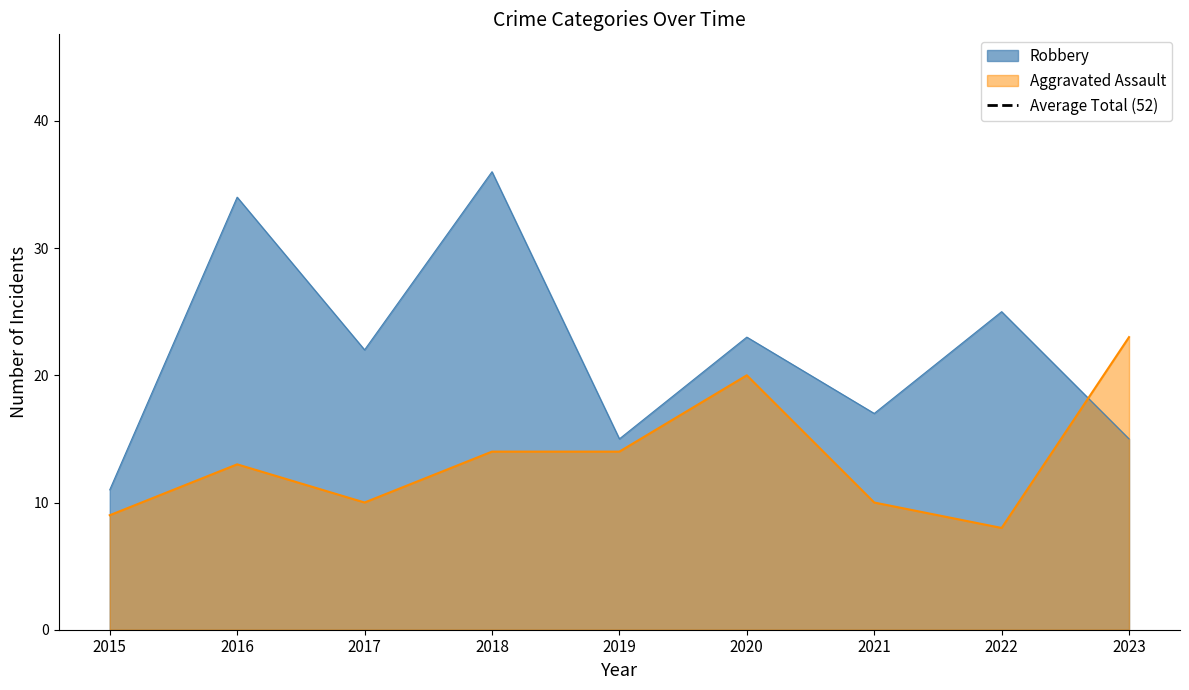

Where do Robbery and Aggravated Assault first cross each other?

2022 and 2023